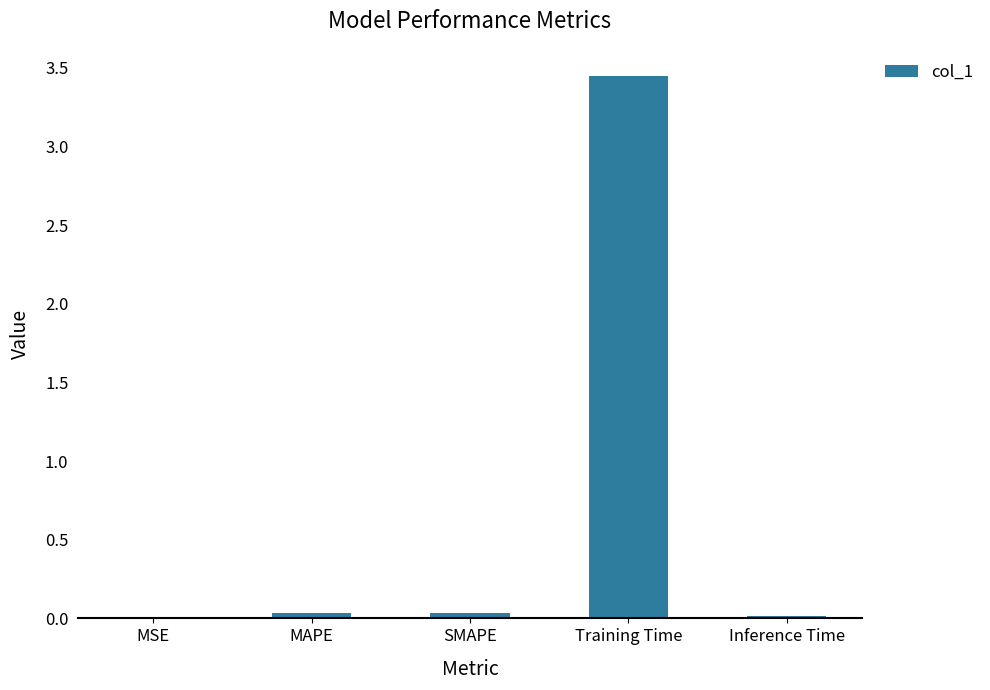

How many series are shown in this chart?

1